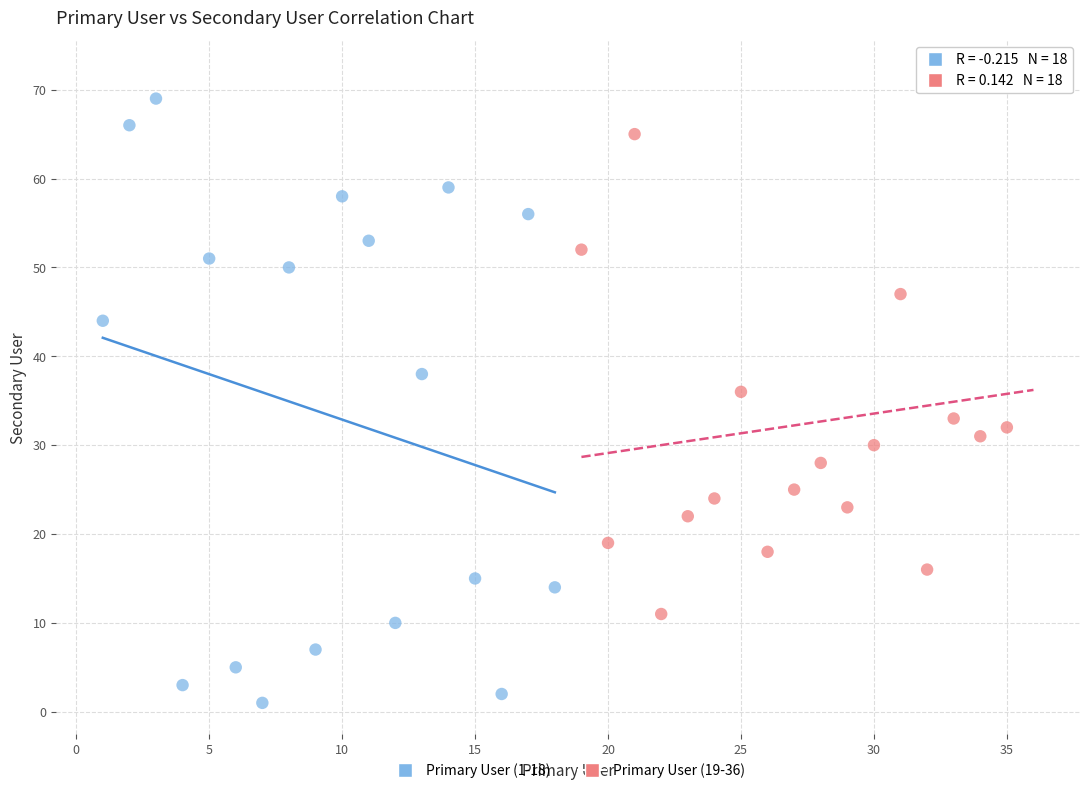

Which series contains the lowest Y value?

Primary User (1-18)